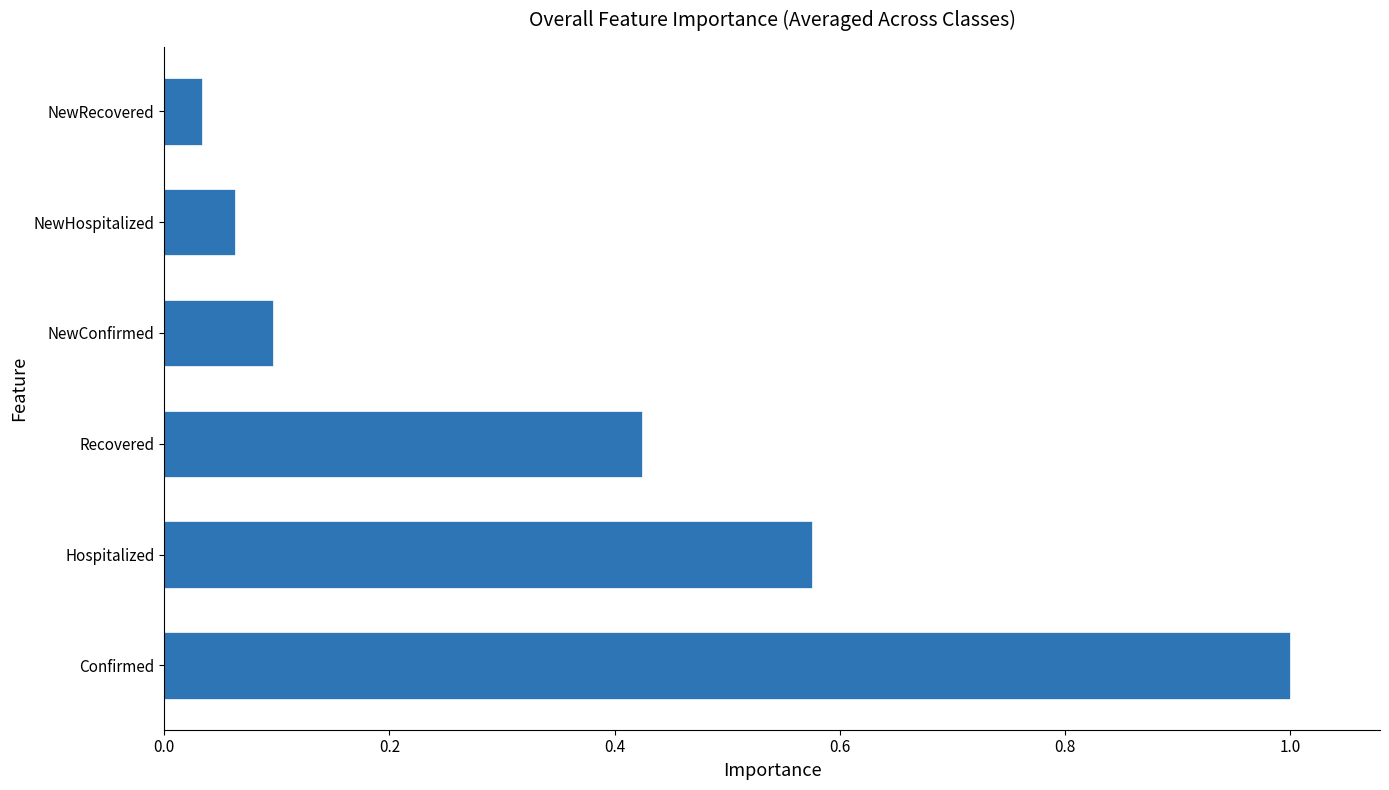

What is the difference between the maximum and minimum values?

1.0